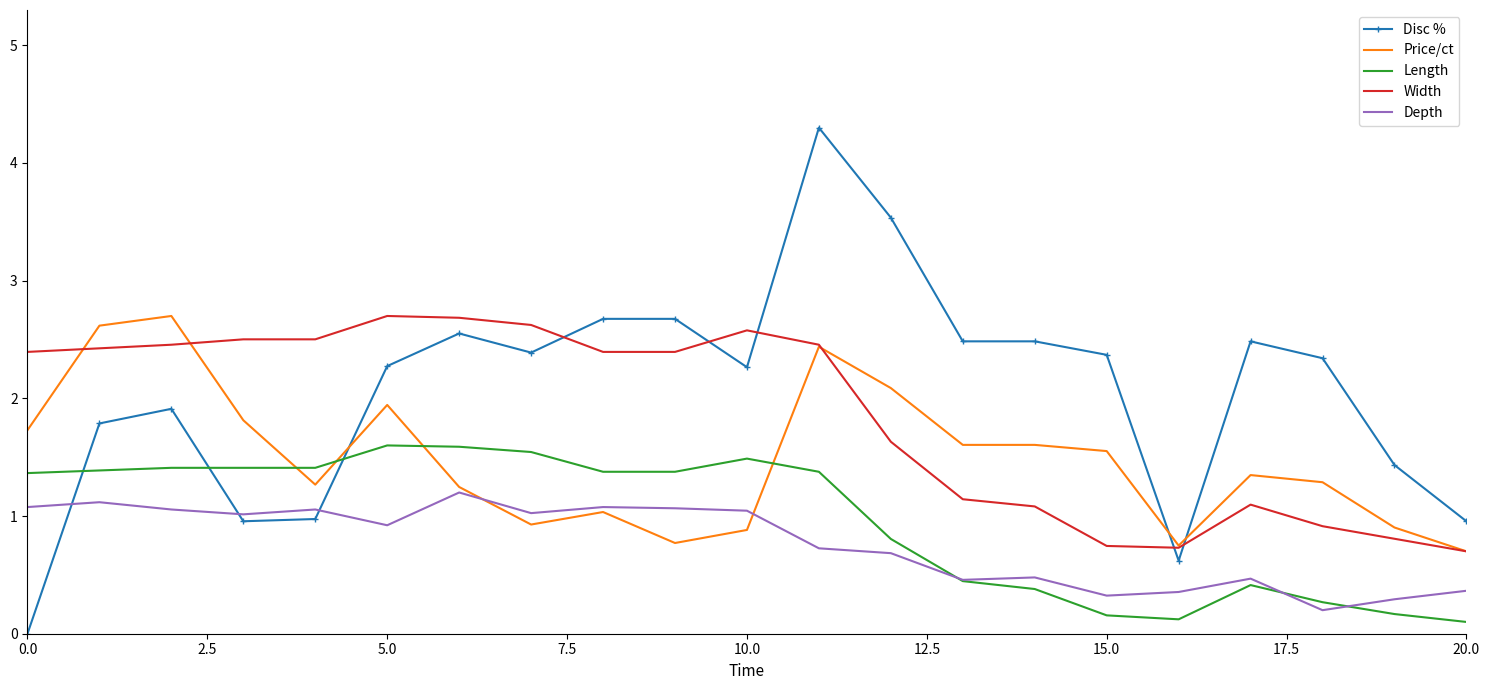

List the series in order of their overall mean, highest first.

Disc %, Width, Price/ct, Length, Depth